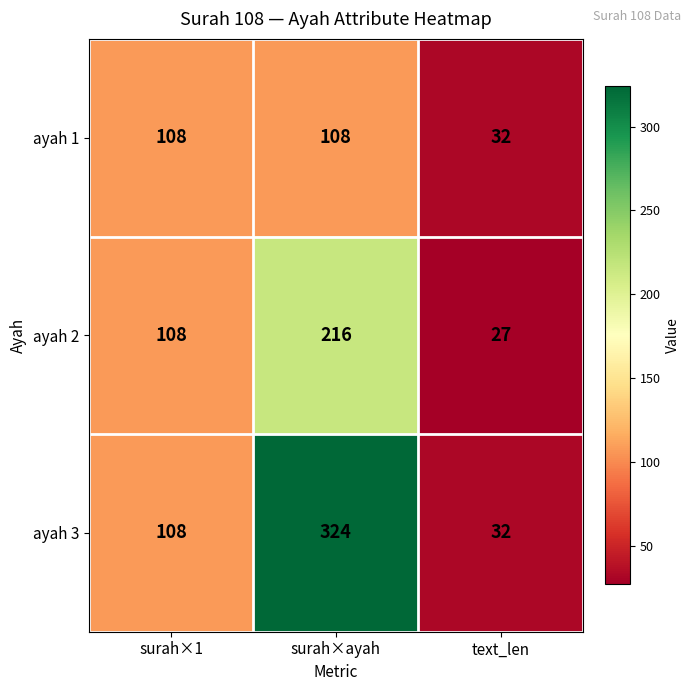

Read the ayah 3 value at surah×ayah, to the nearest 50.

300